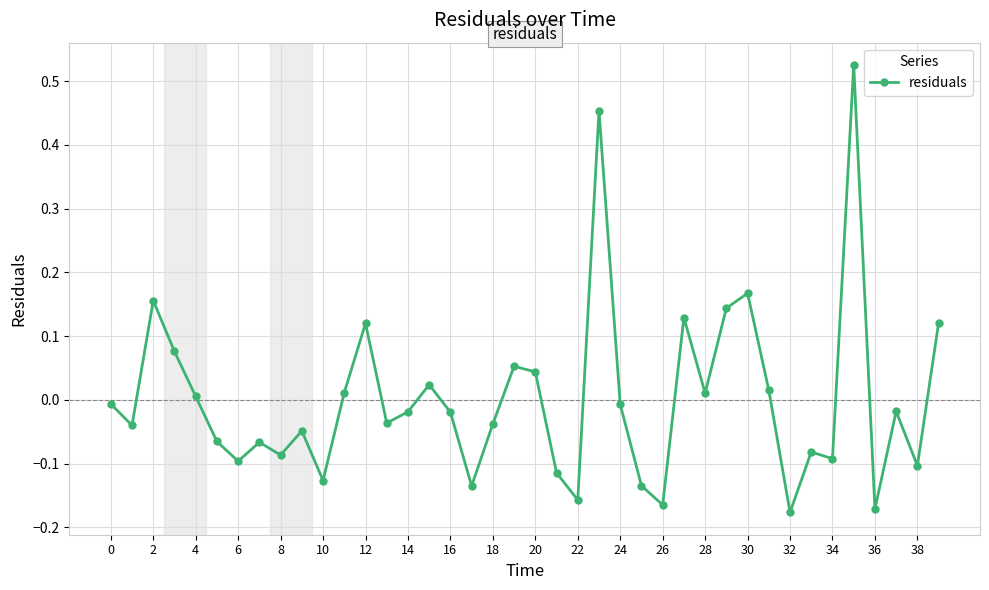

True or false: there are more than 1 points higher than both neighbors.

True